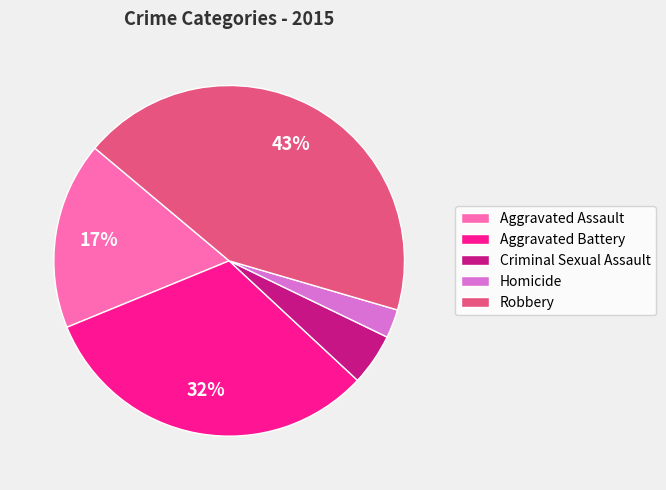

Is Homicide the majority of the pie?

No